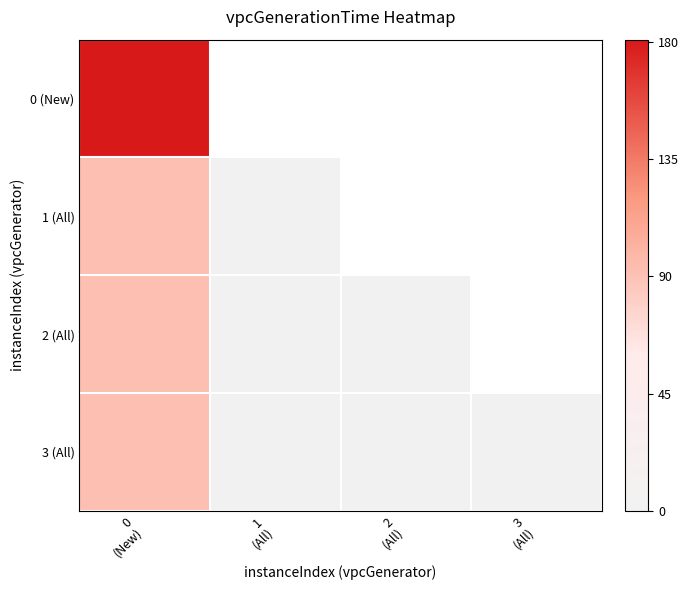

Which category has the lowest value across all series?

3
(All)